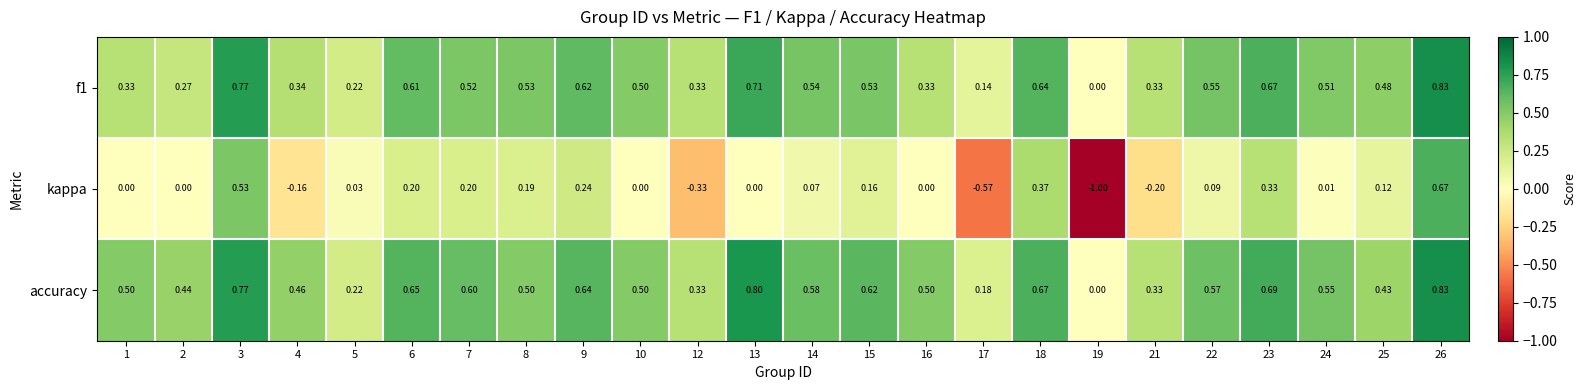

Between 10 and 19, which series saw the biggest shift?

kappa